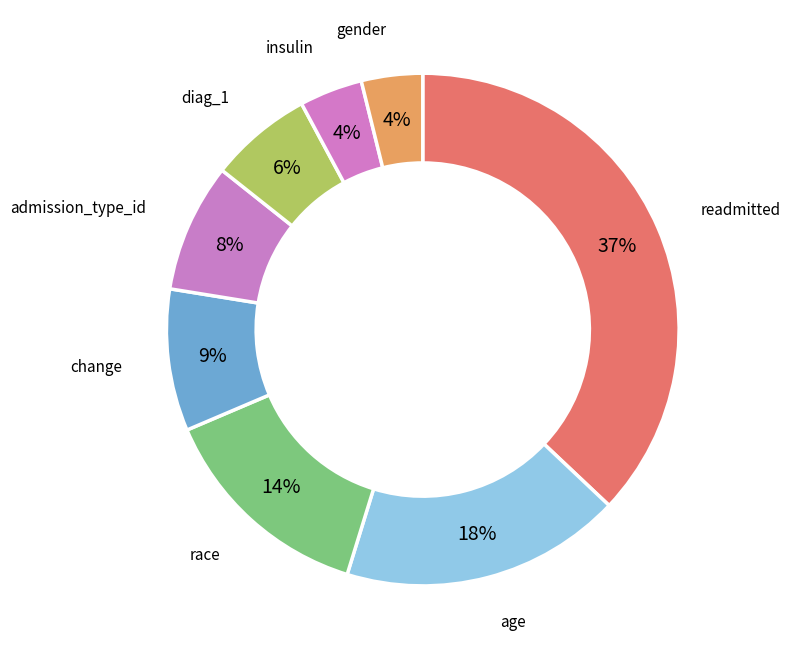

Rank the categories by value from highest to lowest.

readmitted, age, race, change, admission_type_id, diag_1, insulin, gender